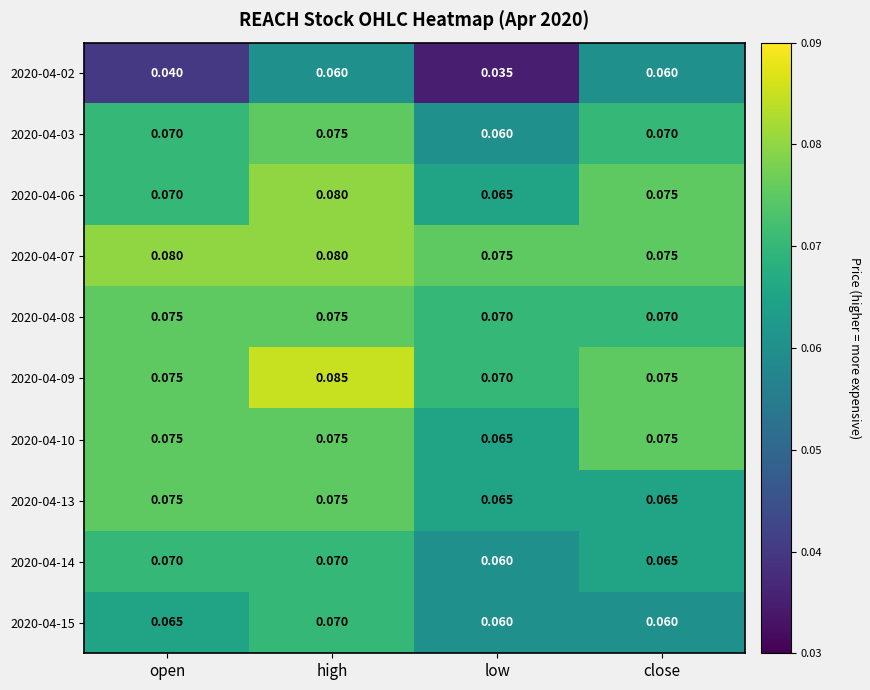

At which label is 2020-04-10 closest to 0?

low